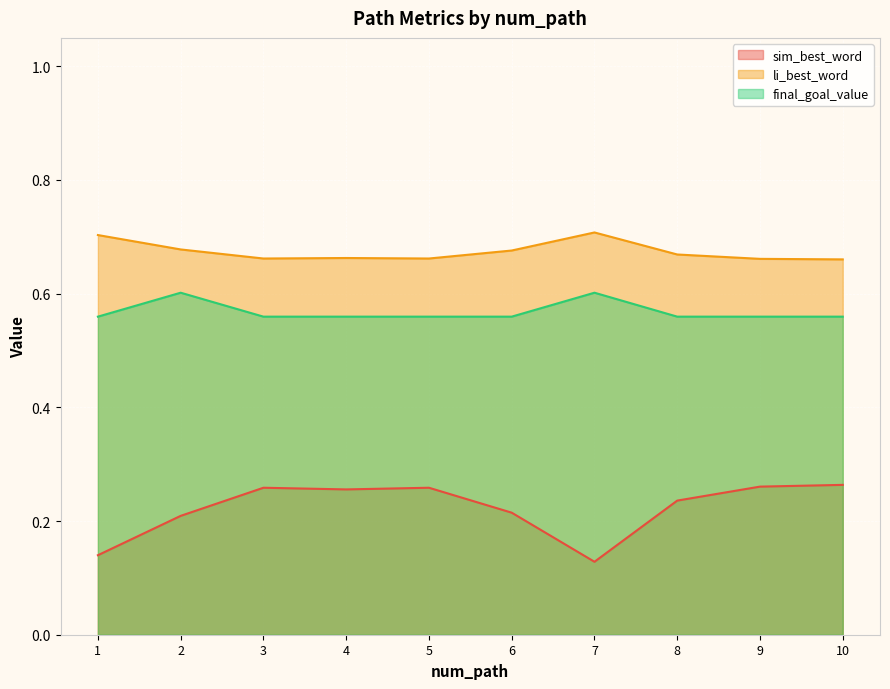

Which series has the largest total across all categories?

li_best_word